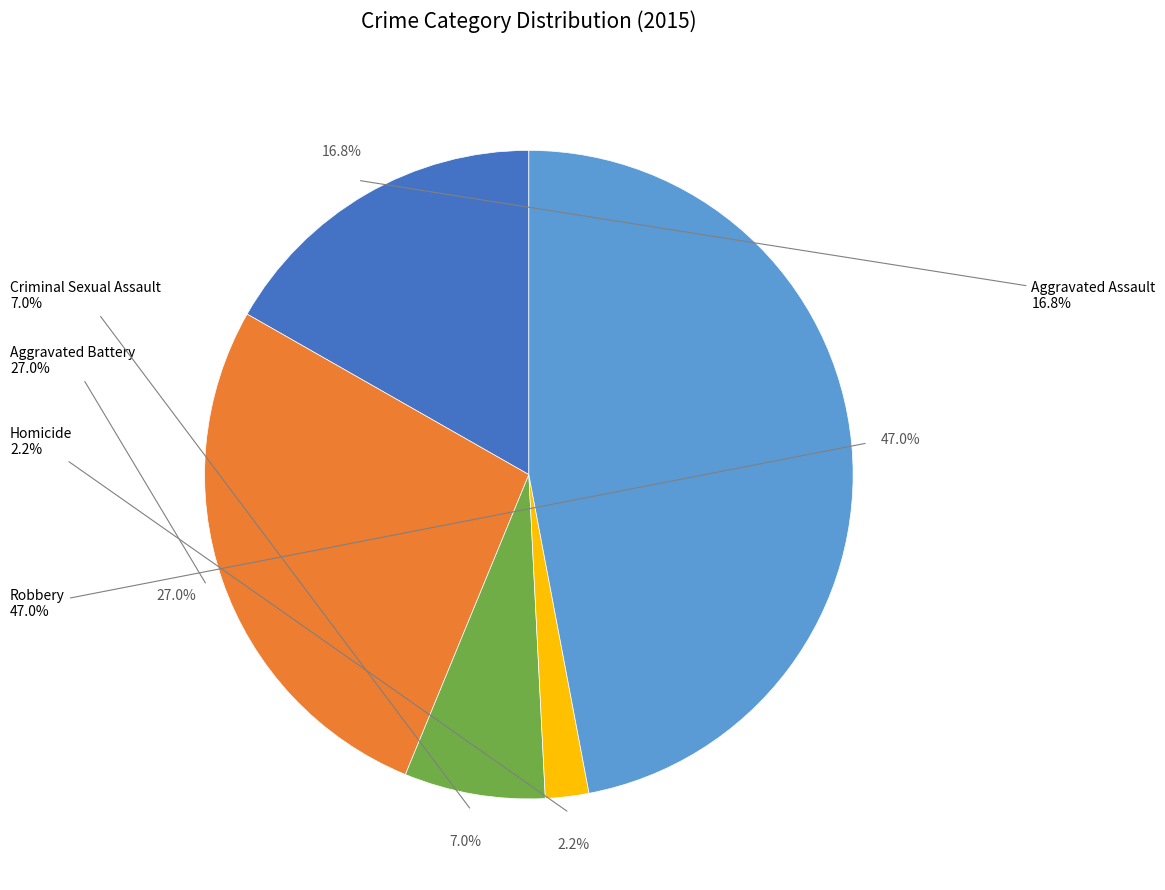

Which slice is the smallest?

Homicide